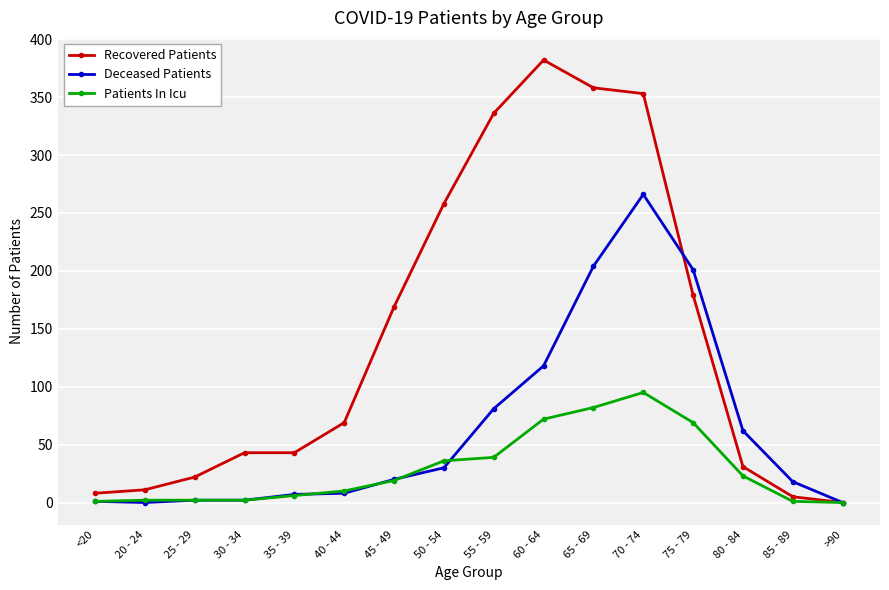

Which series changed the most between 25 - 29 and 30 - 34?

Recovered Patients